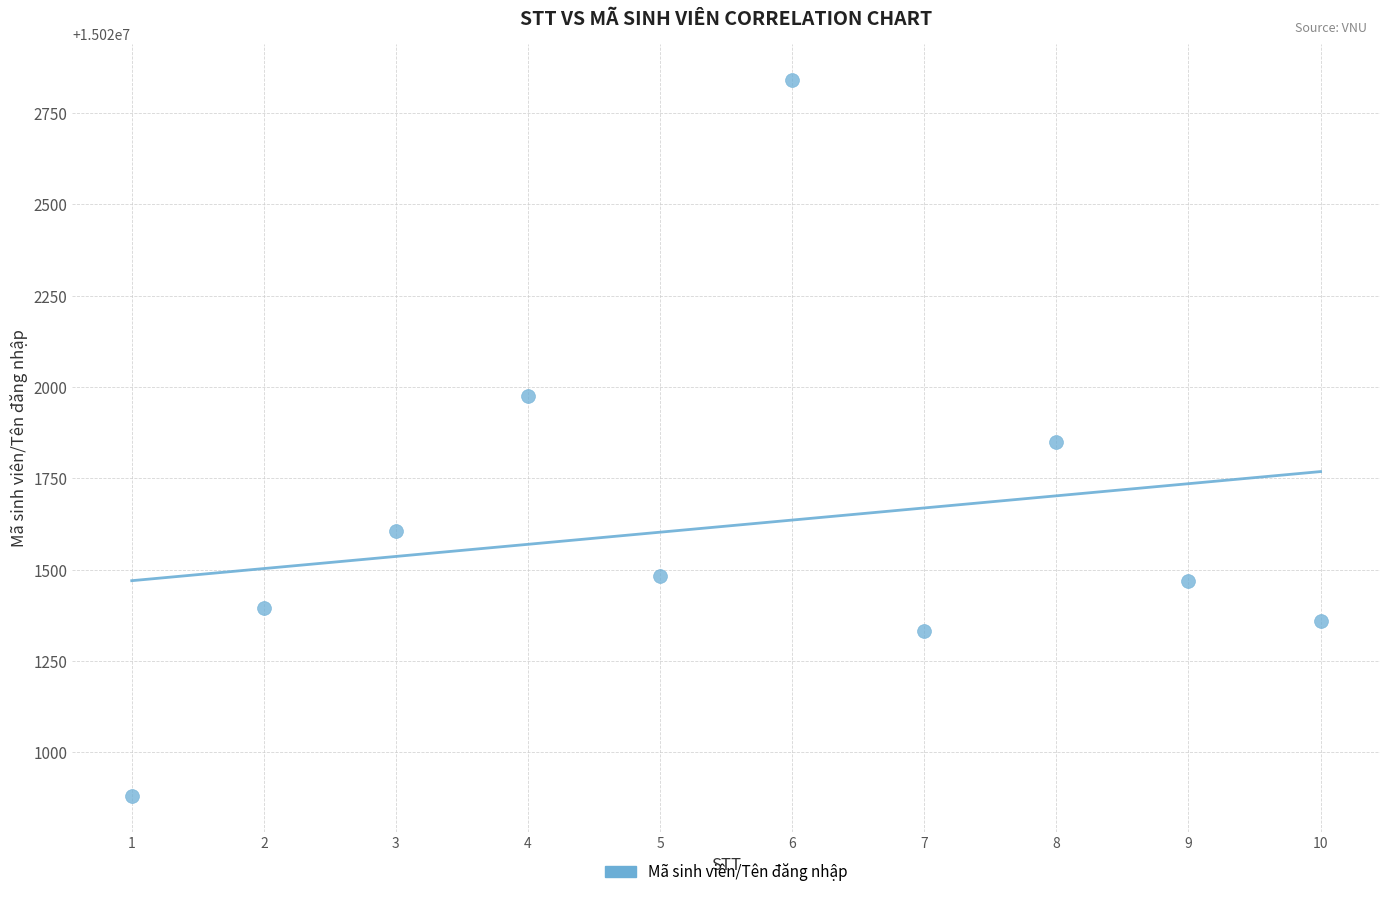

What is the average Y value?

15021619